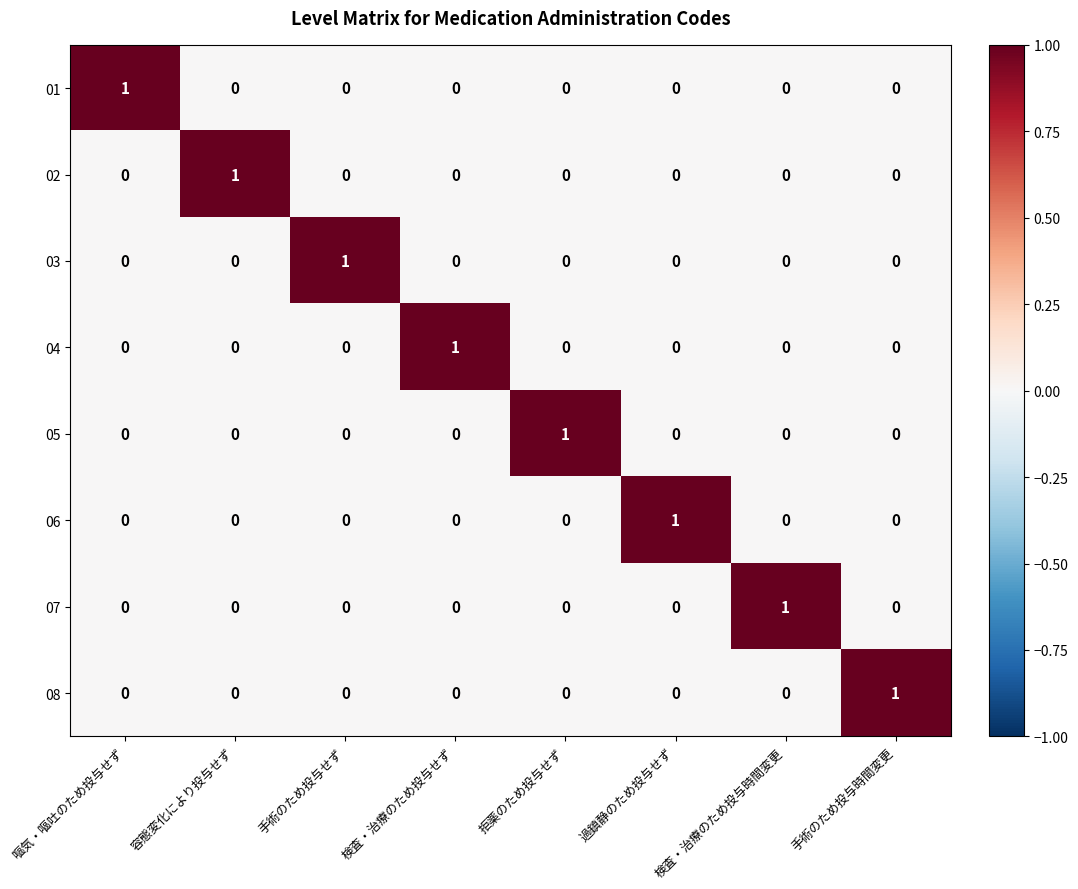

The value of 07 at 容態変化により投与せず is -1. True or false?

False